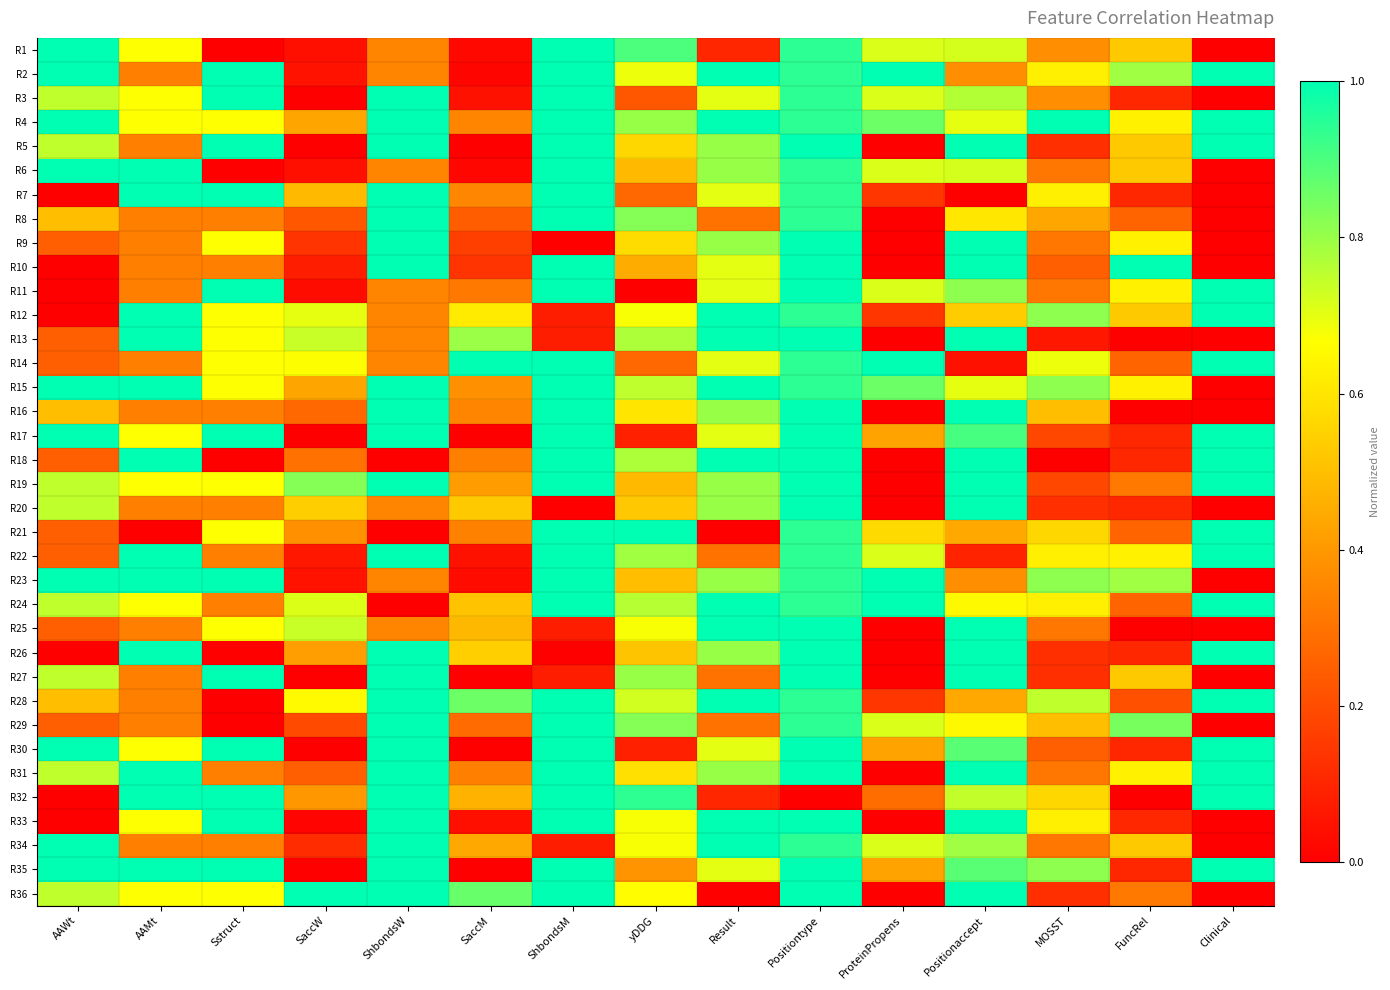

Rank the series by their maximum value, from lowest to highest.

R1, R2, R3, R4, R5, R6, R7, R8, R9, R10, R11, R12, R13, R14, R15, R16, R17, R18, R19, R20, R21, R22, R23, R24, R25, R26, R27, R28, R29, R30, R31, R32, R33, R34, R35, R36